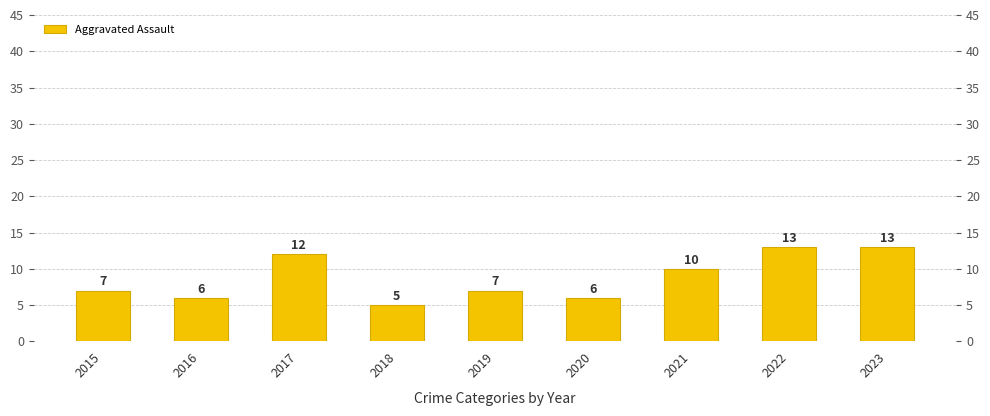

At which label is the value closest to 9?

2021